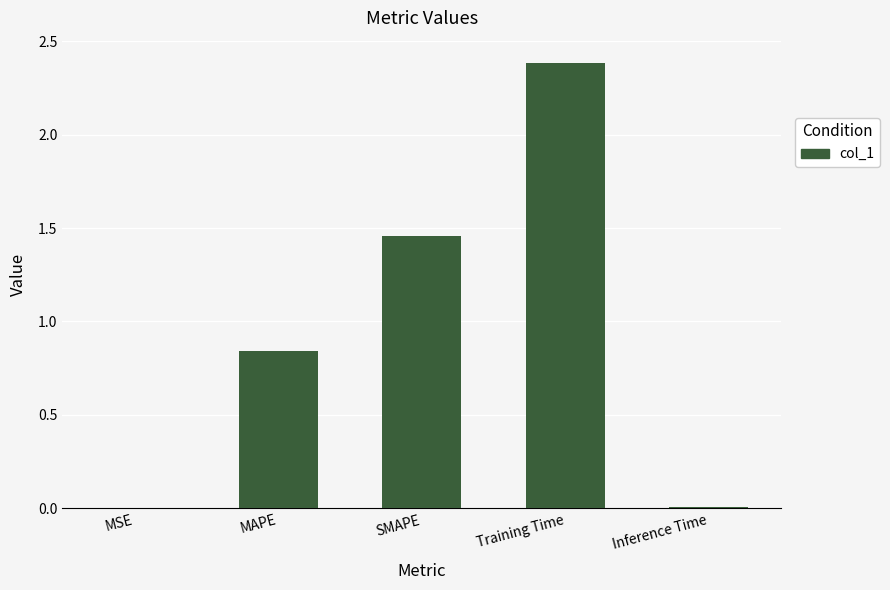

What is the sum of all values?

4.7